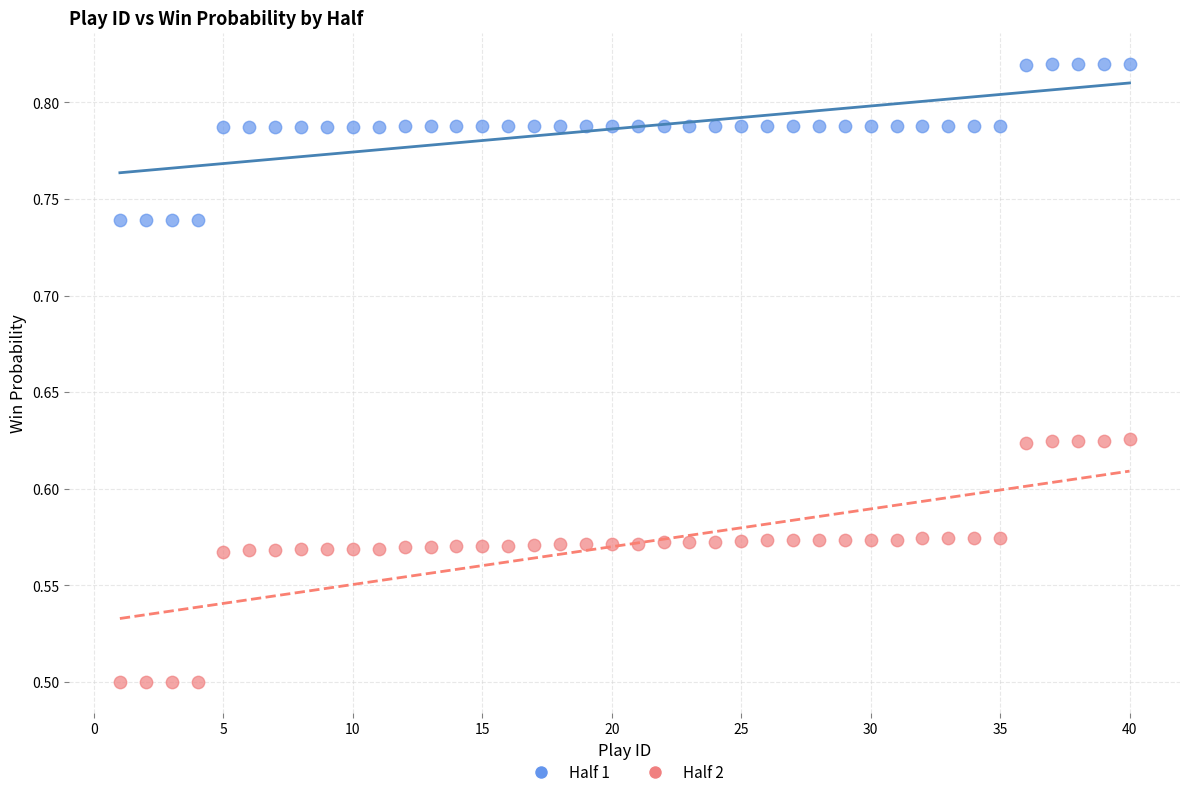

Which series contains the highest Y value?

Half 1